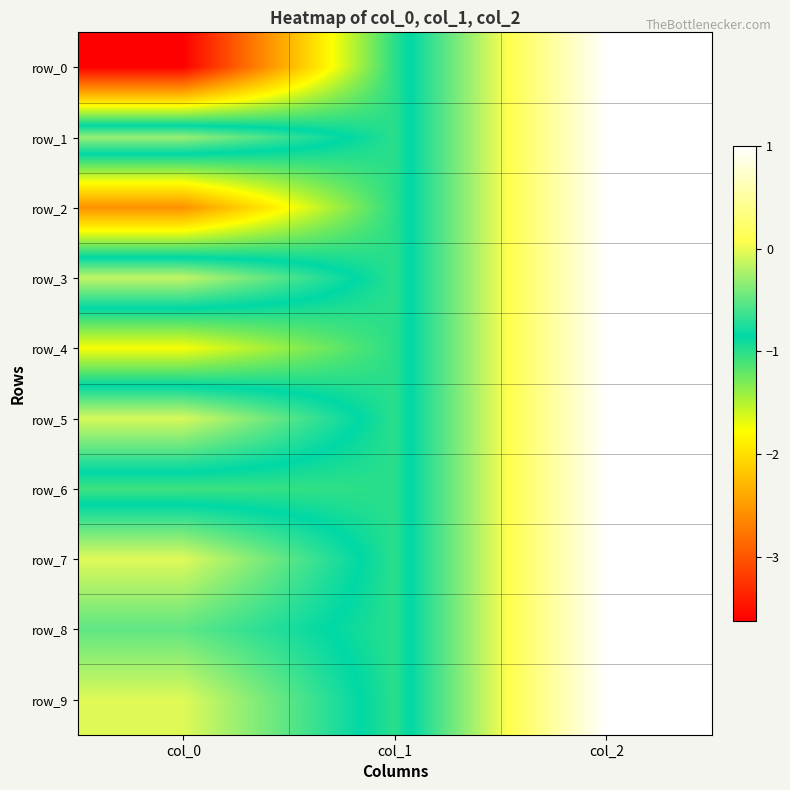

How many values in row_6 are above zero?

1